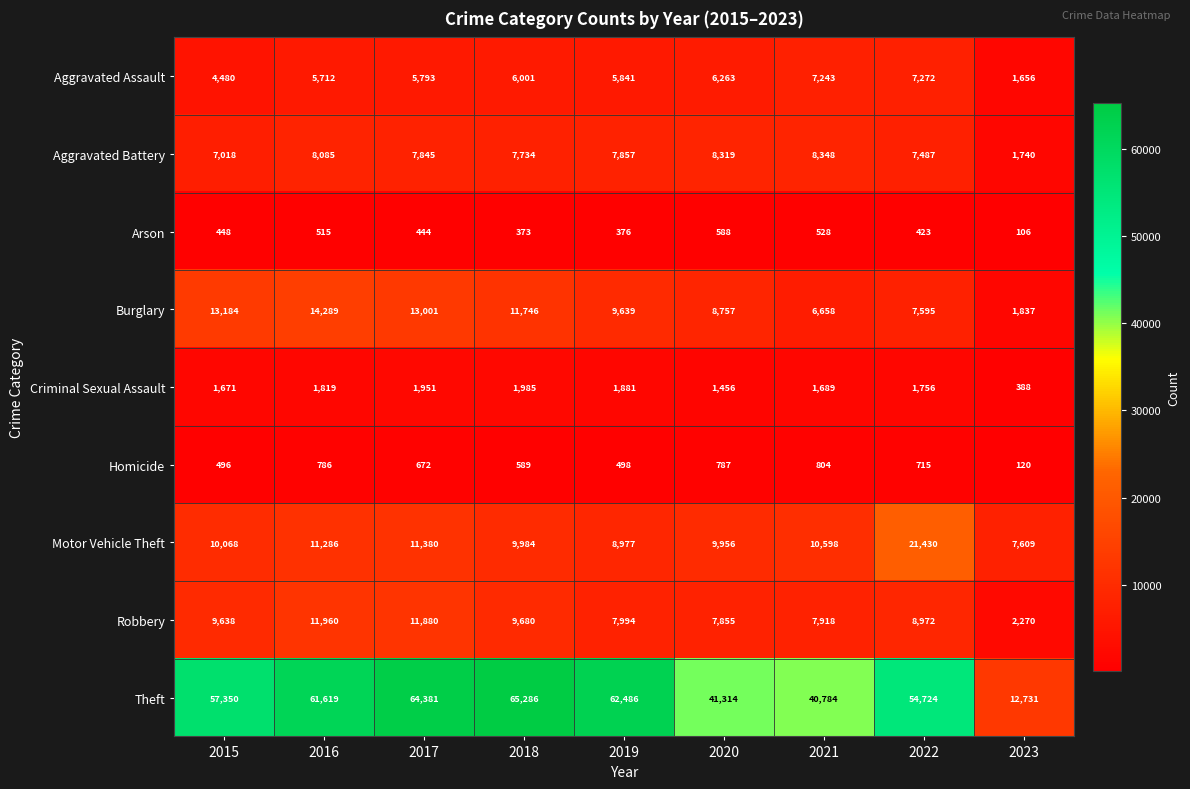

What is the greatest value displayed?

65286